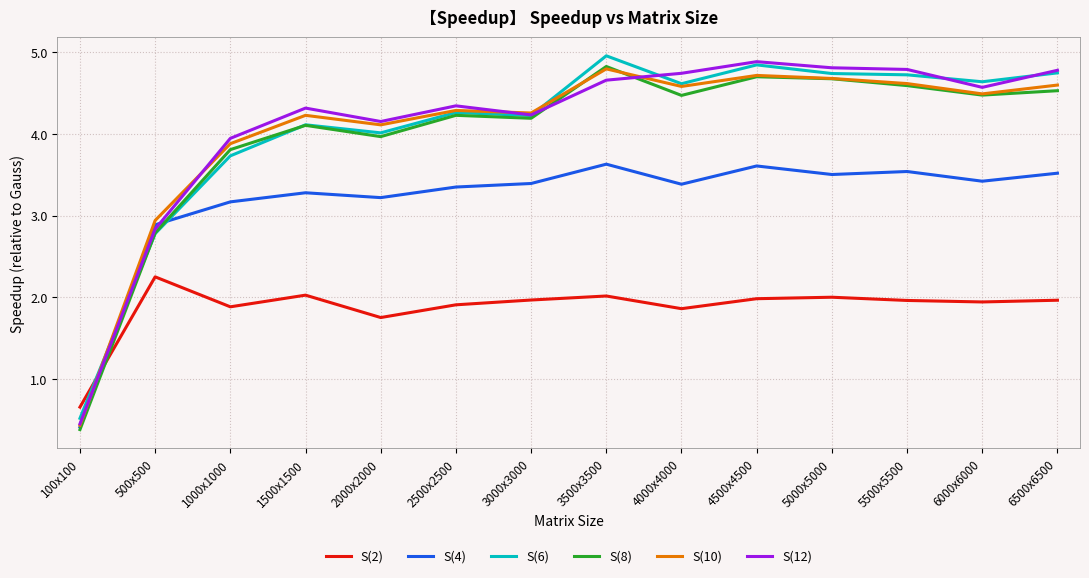

What are all the series names shown in the legend?

S(2), S(4), S(6), S(8), S(10), S(12)